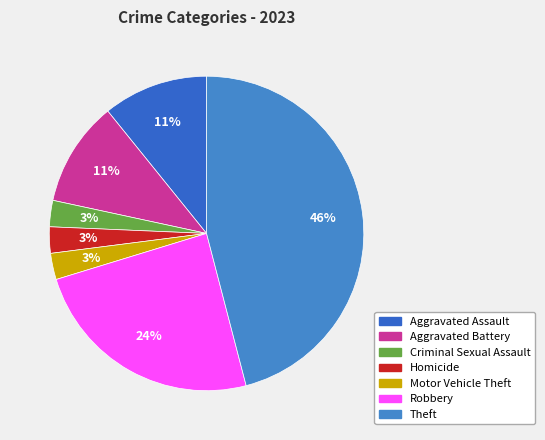

What is the largest slice in the pie chart?

Theft